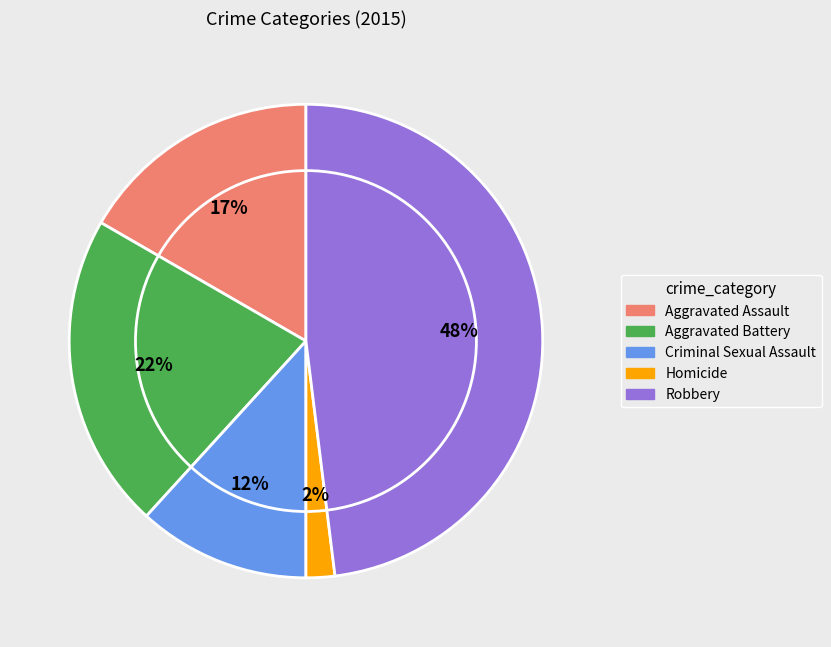

True or false: Homicide accounts for 2% of the total.

True